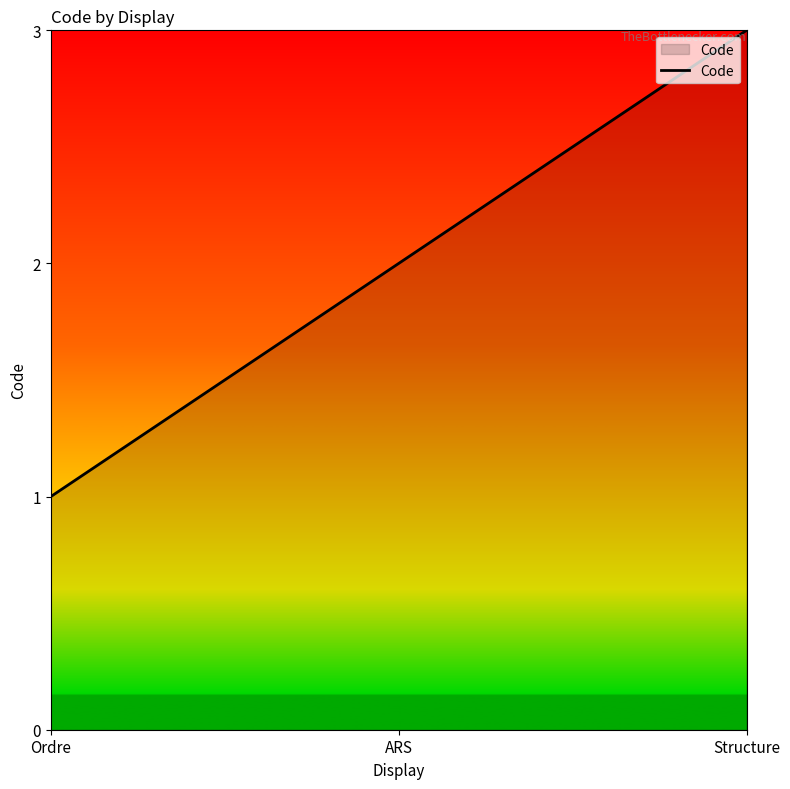

What is the difference between the second highest and minimum values?

1